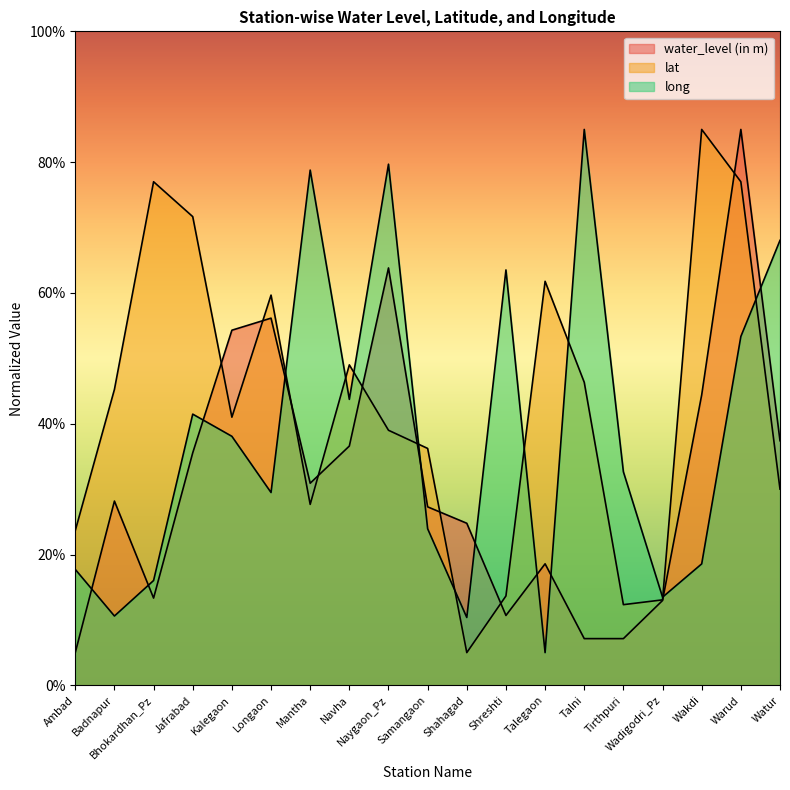

The value of lat at Talegaon is 61.8. True or false?

True